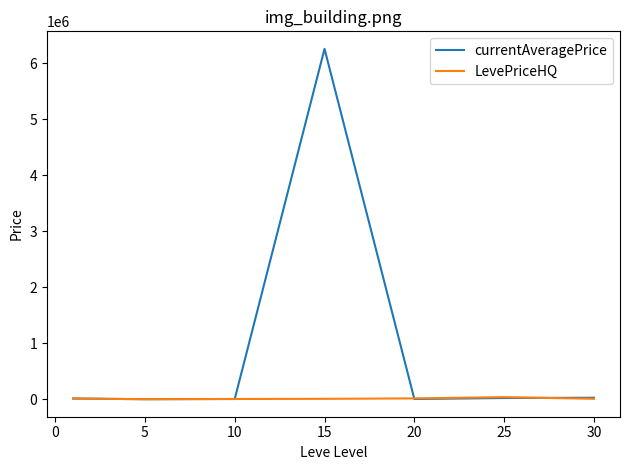

Which series has the largest total across all categories?

currentAveragePrice